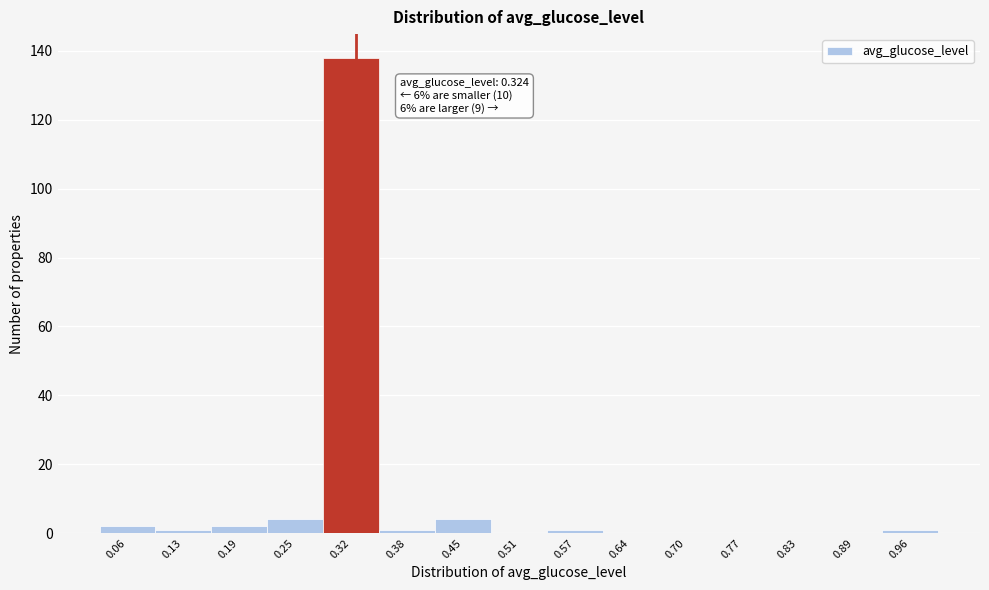

Which range on the x-axis has the tallest bar?

0.29 to 0.35